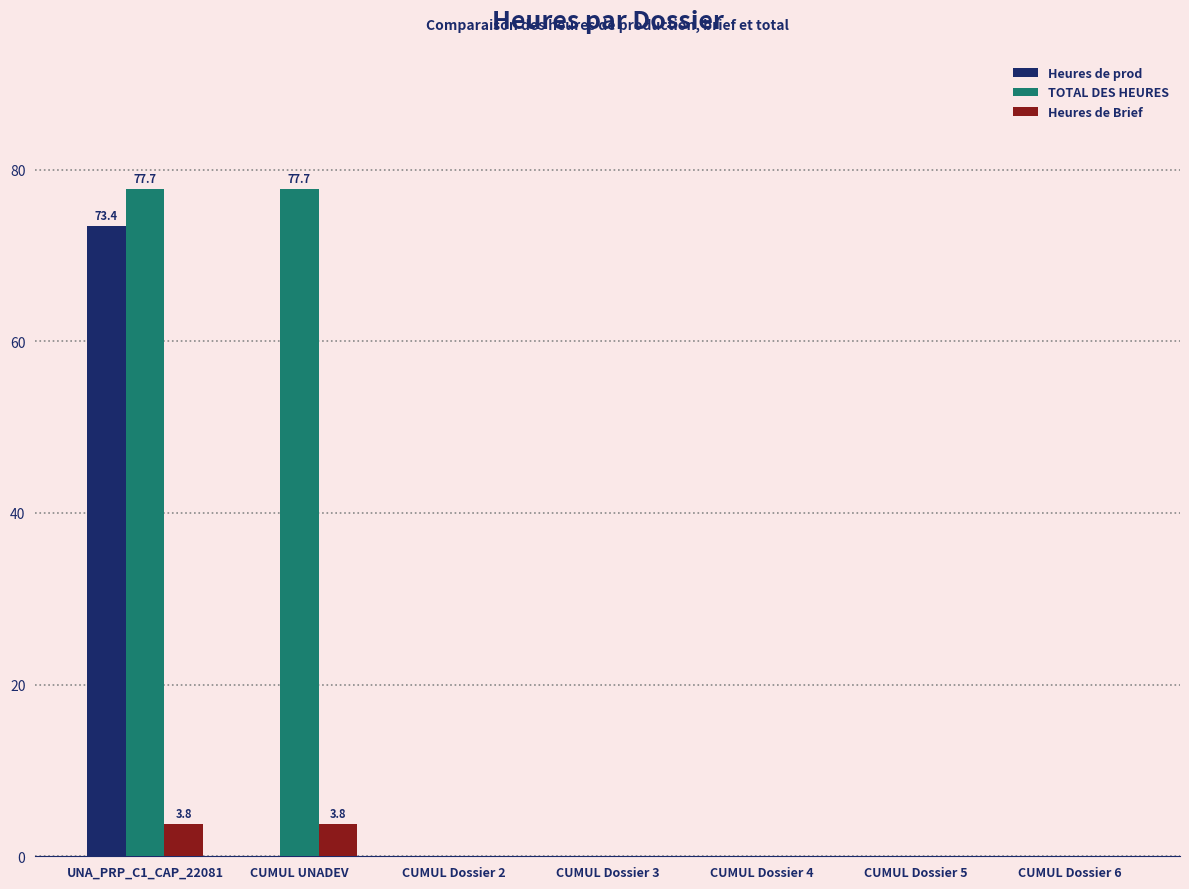

How many data points does each series have?

7